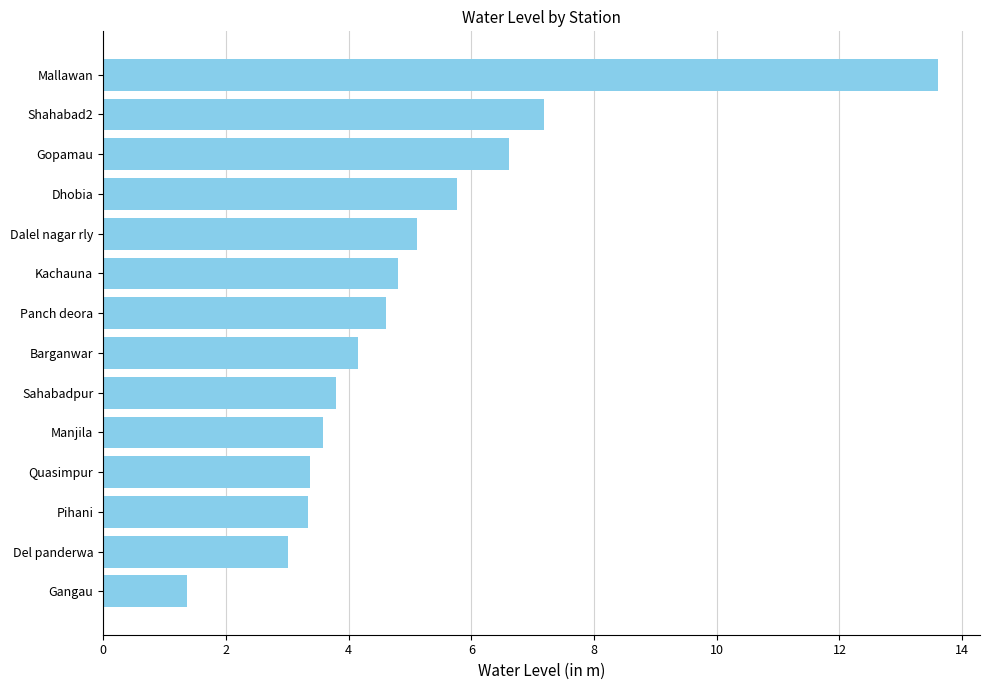

How many values exceed 4?

8